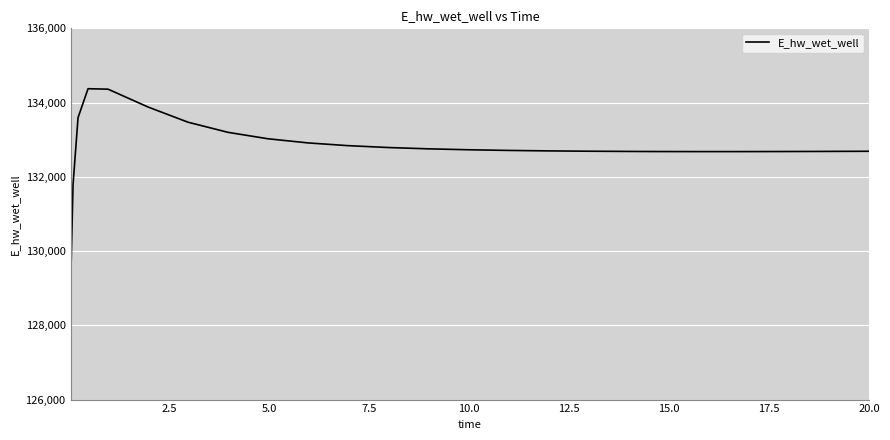

What is the minimum value shown in the chart?

128975.5